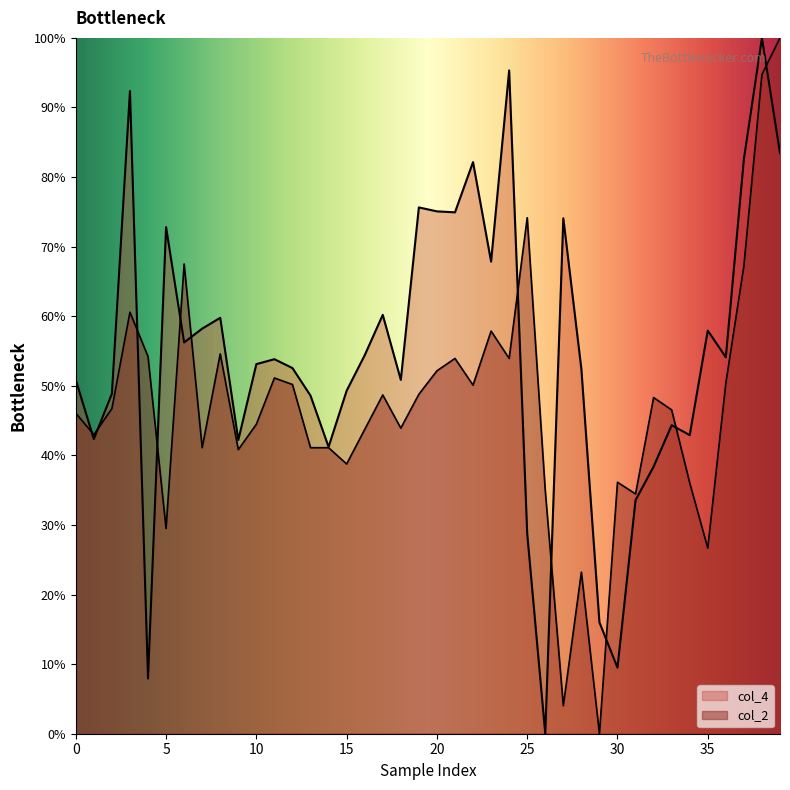

True or false: col_2 and col_4 intersect in this chart.

True